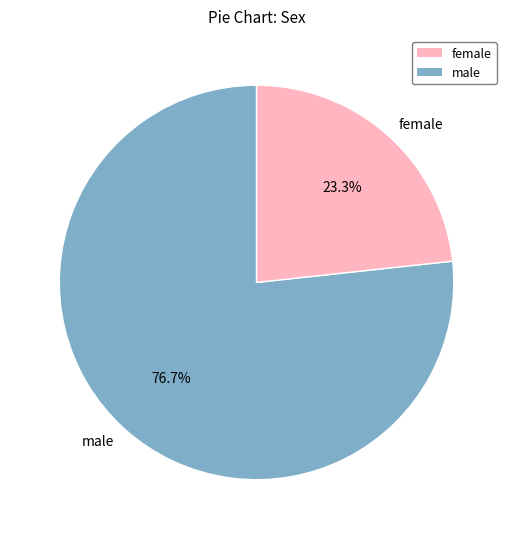

Which slice is the largest?

male